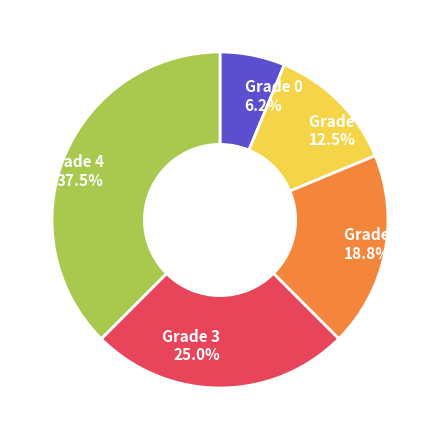

To the nearest percent, what is the average slice percentage?

20%